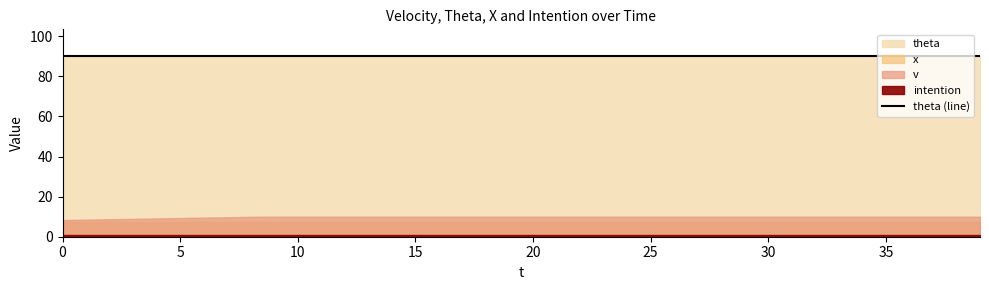

What is the average value of the x series?

7.5